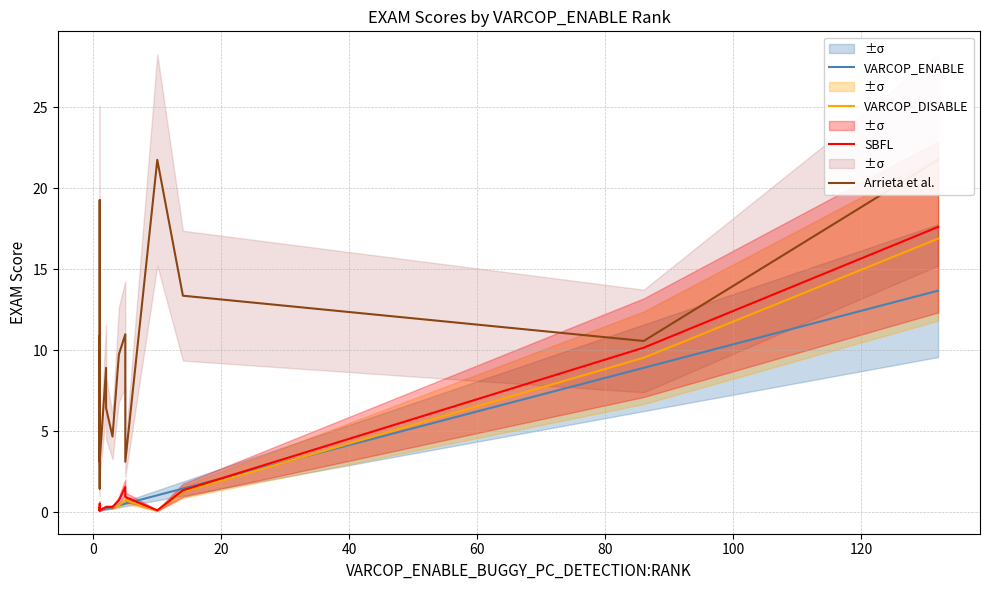

What is the sum of all VARCOP_DISABLE values?

32.1